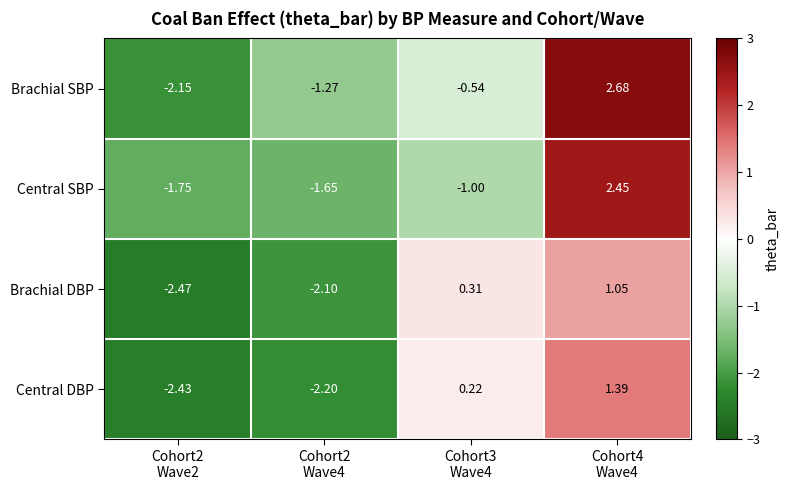

How many values in the Central DBP series are below 0?

2